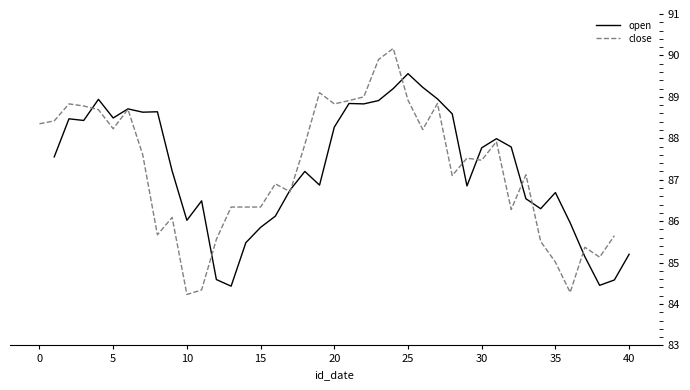

How many lines are shown in the chart?

2